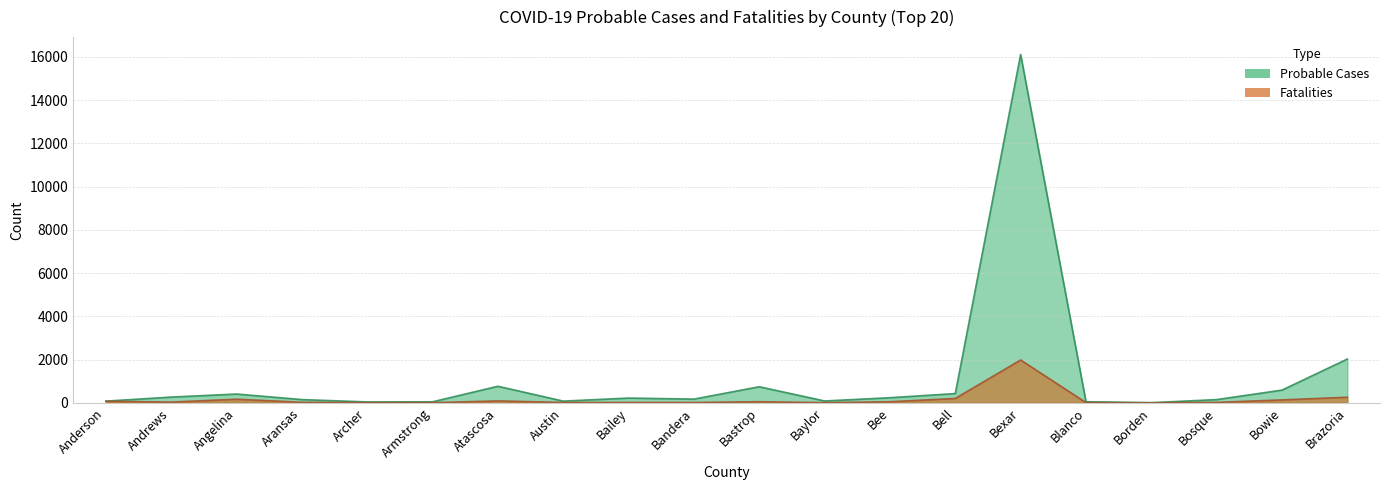

Is the value of Fatalities at Brazoria greater than the value of Probable Cases at Bexar?

No